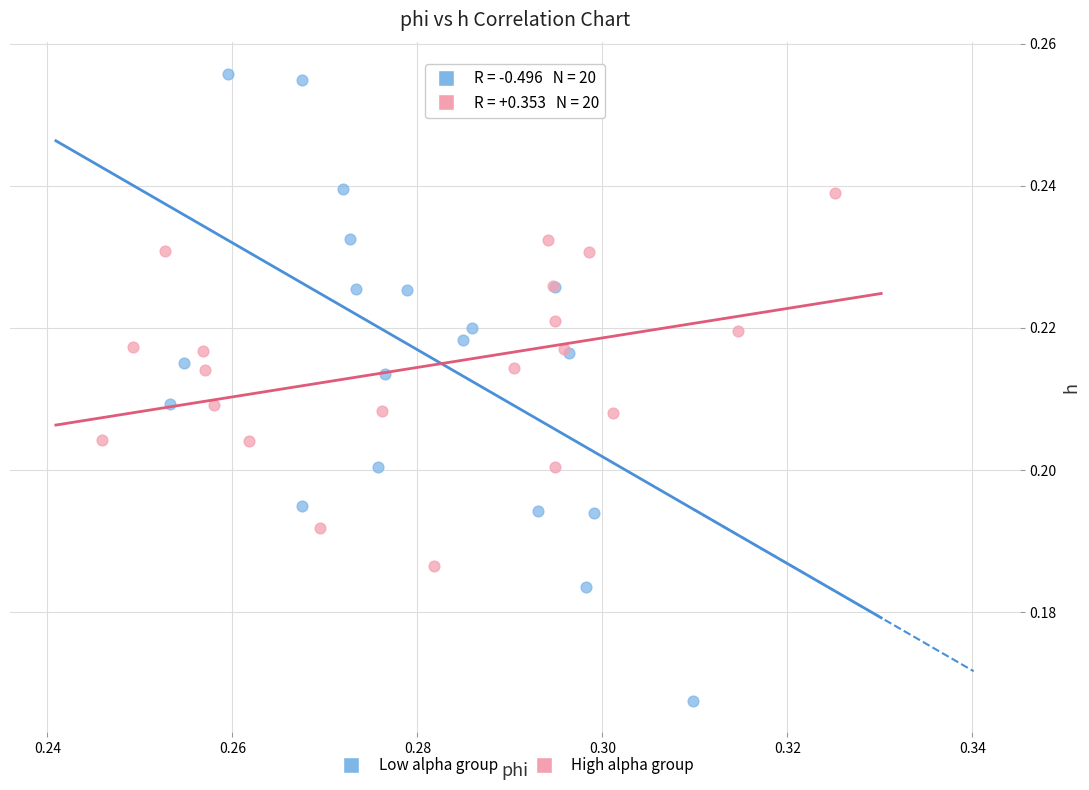

What are all the series names shown in the legend?

Low alpha group, High alpha group